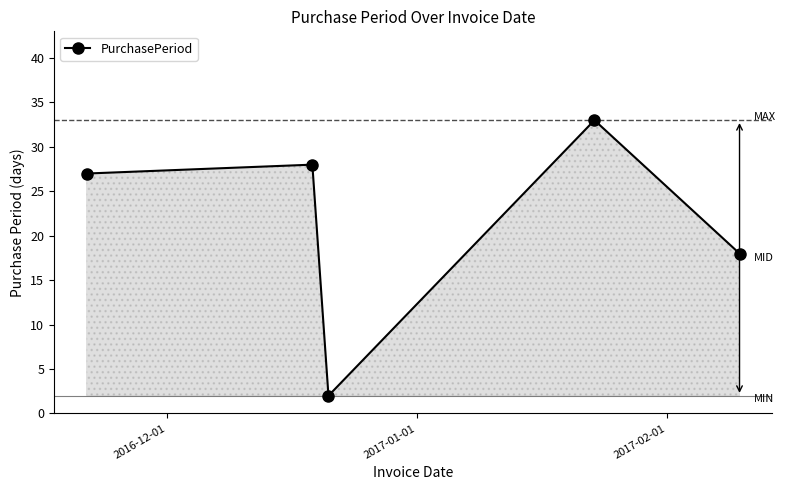

What is the maximum value shown in the chart?

33